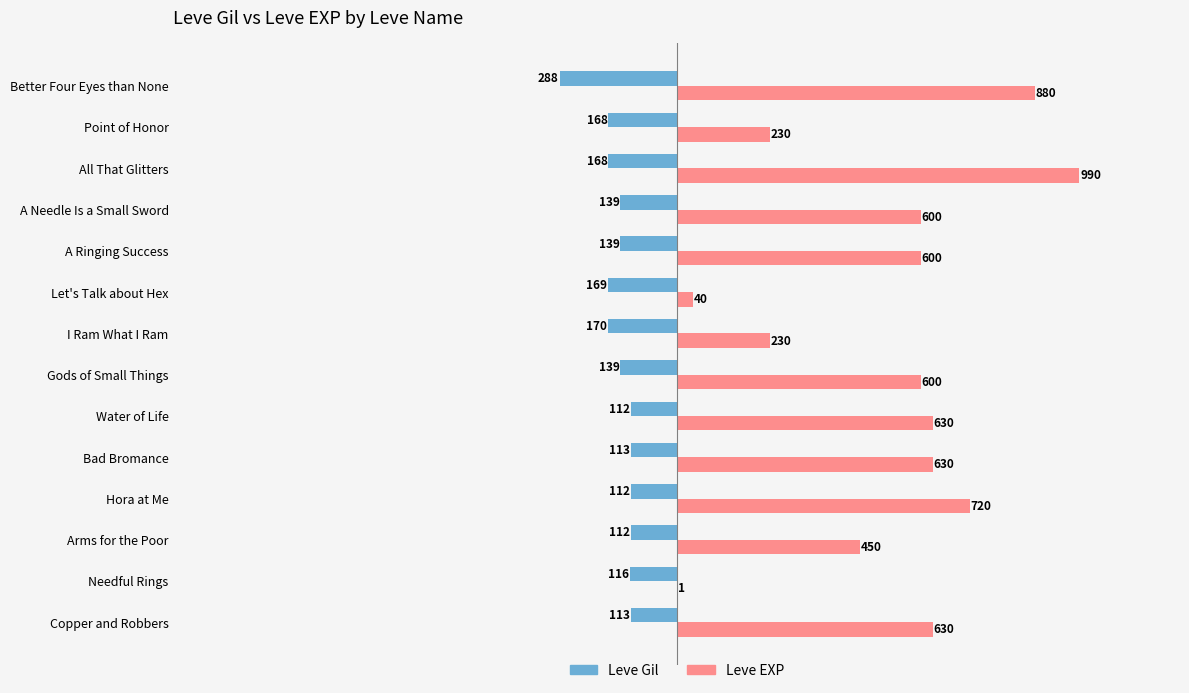

What are all the series names shown in the legend?

Leve Gil, Leve EXP